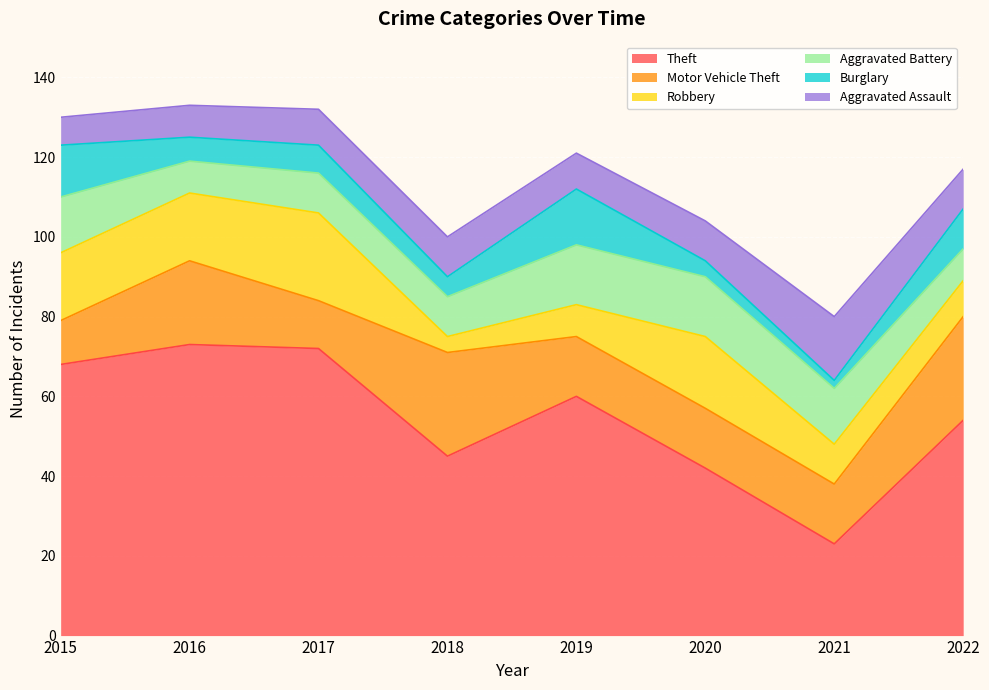

What is the sum of the Burglary values at 2021 and 2018?

7